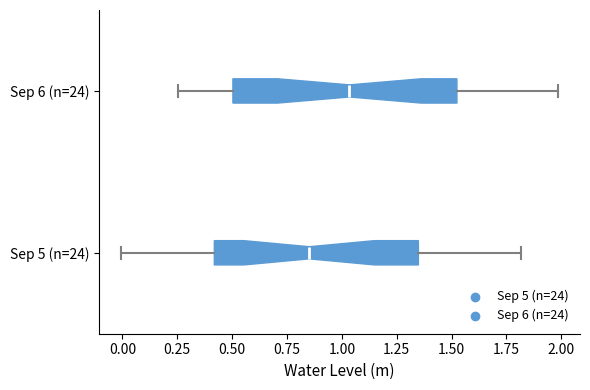

Where is the right edge of the box for Sep 6 (n=24) on the x-axis? The values are not printed on the chart, so give them approximately, as read against the axis.

1.50